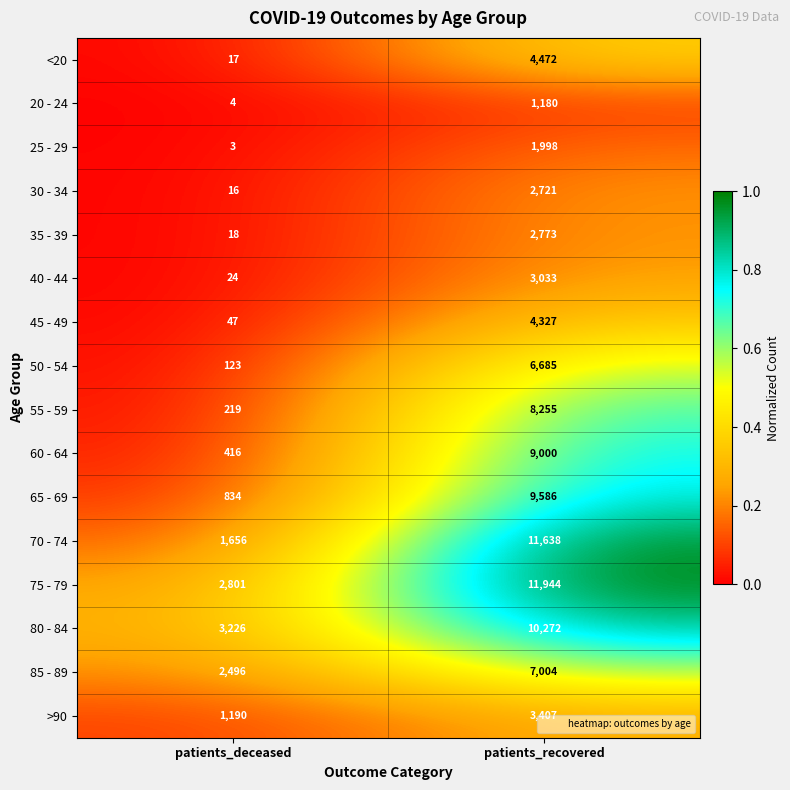

What is the sum of all 50 - 54 values?

6808